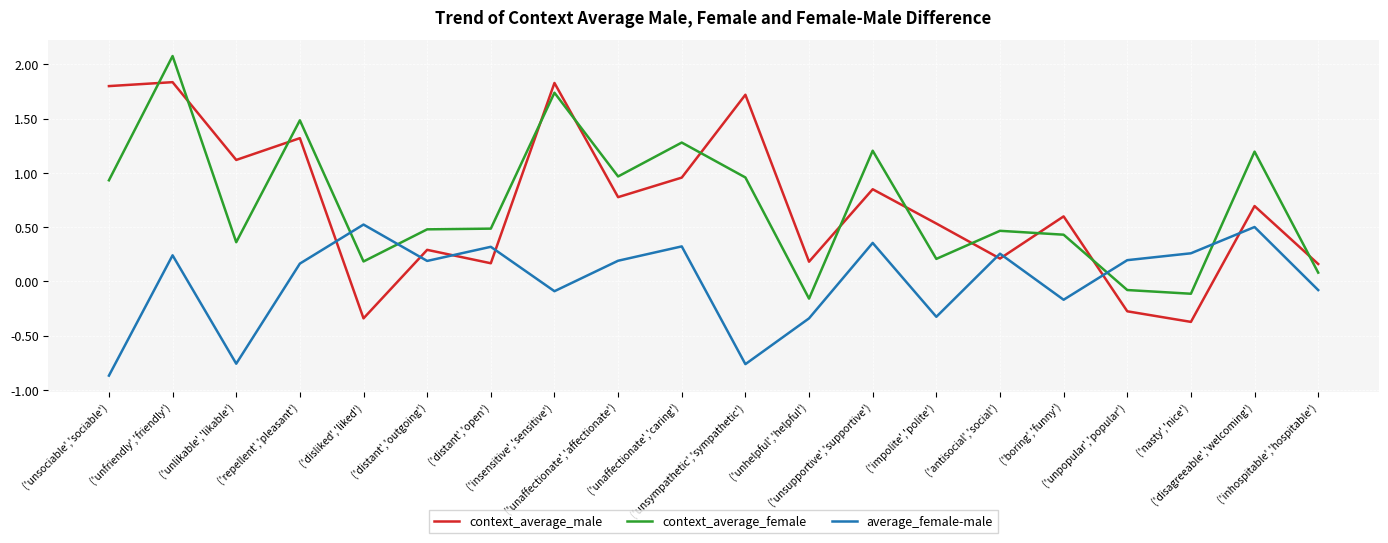

What is the difference between the maximum and minimum values in the average_female-male series?

1.4